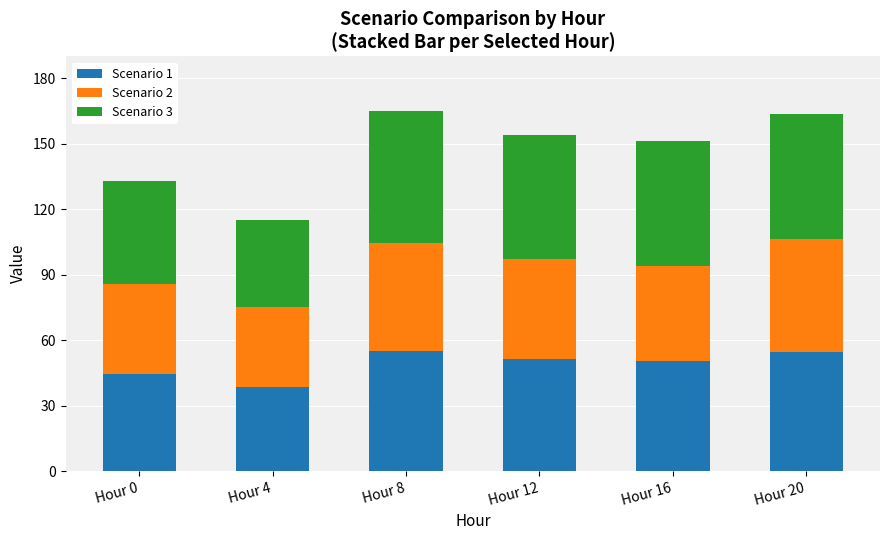

What is the difference between the maximum and second lowest values in the Scenario 1 series?

10.7